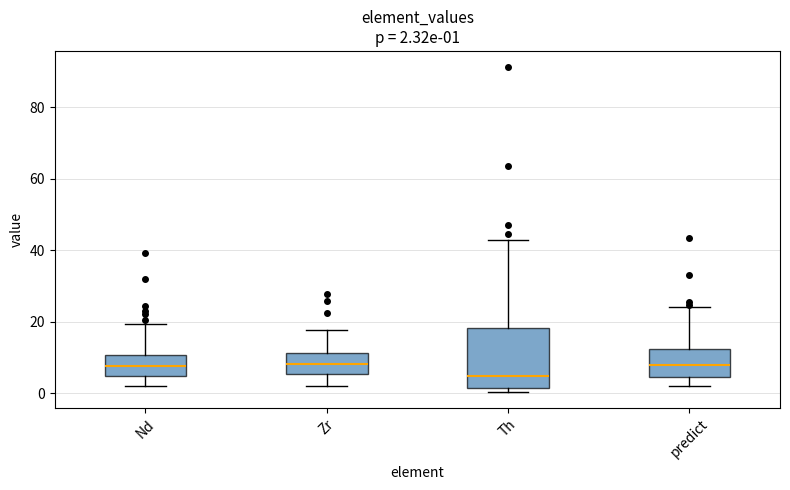

Which box has the lowest median line?

Th